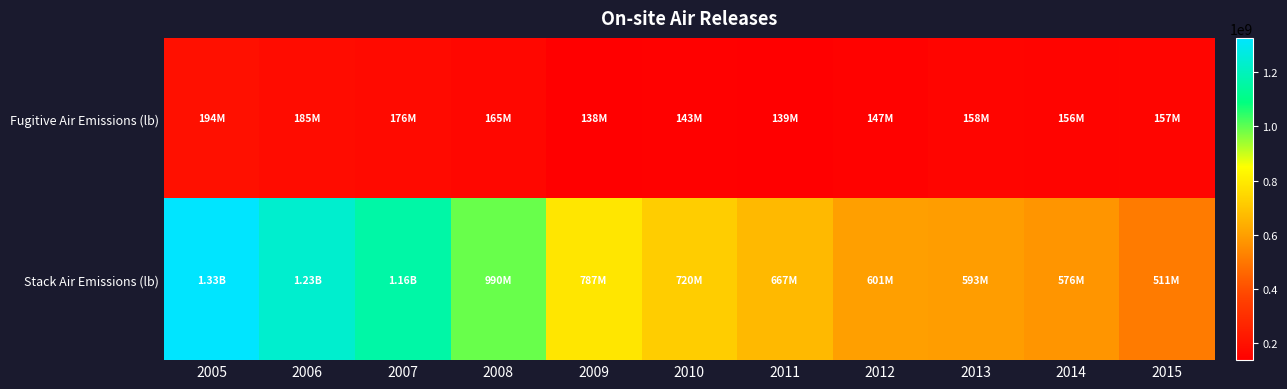

Reading right to left, transcribe all the data shown in this chart.

Fugitive Air Emissions (lb): 2015=157453366	2014=155679116	2013=157533329	2012=147439668	2011=139060737	2010=143253669	2009=138391225	2008=164688077	2007=176408122	2006=184668511	2005=194477554
Stack Air Emissions (lb): 2015=511439946	2014=576123500	2013=592947193	2012=600569431	2011=667337439	2010=719833466	2009=786946916	2008=989610919	2007=1159339806	2006=1233496237	2005=1325538218